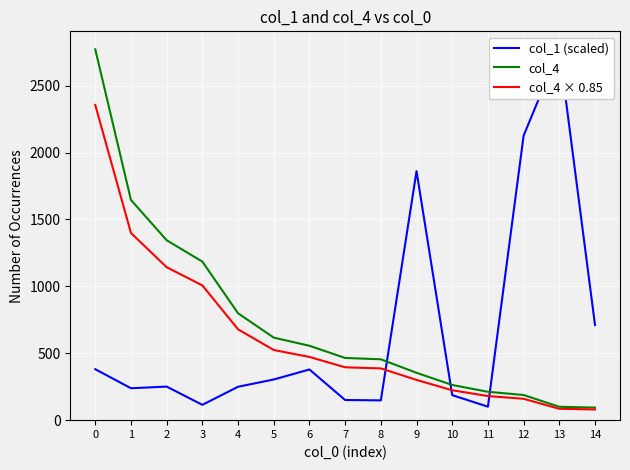

Is the value of col_4 × 0.85 at 4 greater than the value of col_1 (scaled) at 10?

Yes